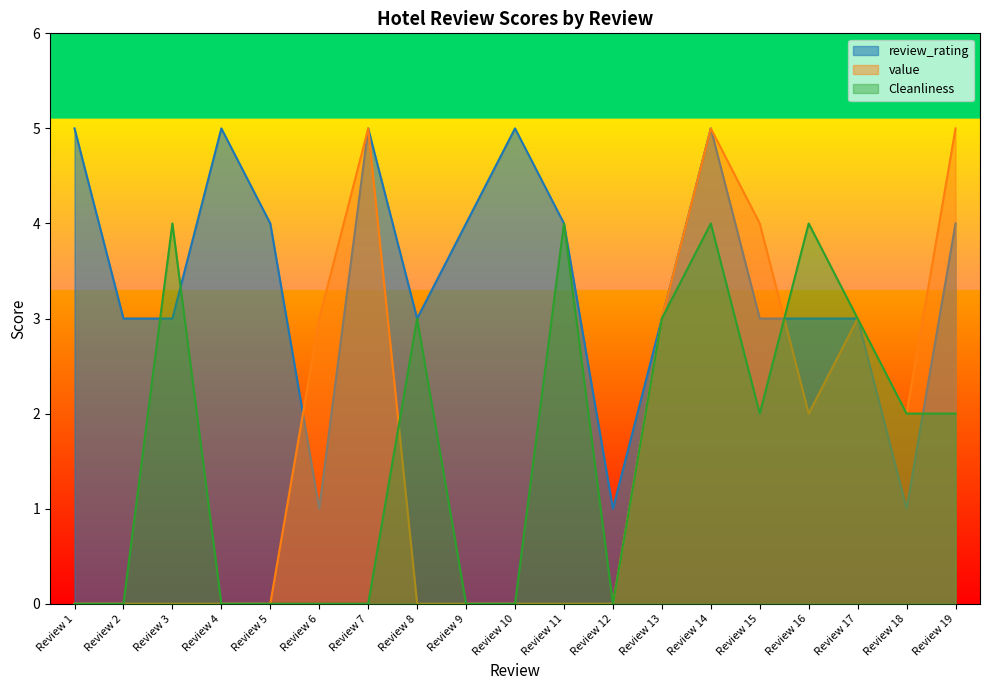

At how many categories does at least one series exceed 1?

18